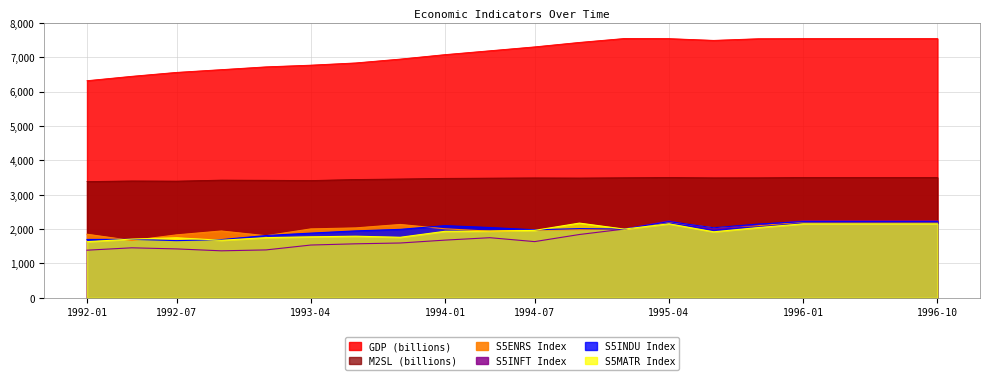

Which has a higher value, 1992-04 or 1994-04?

1994-04